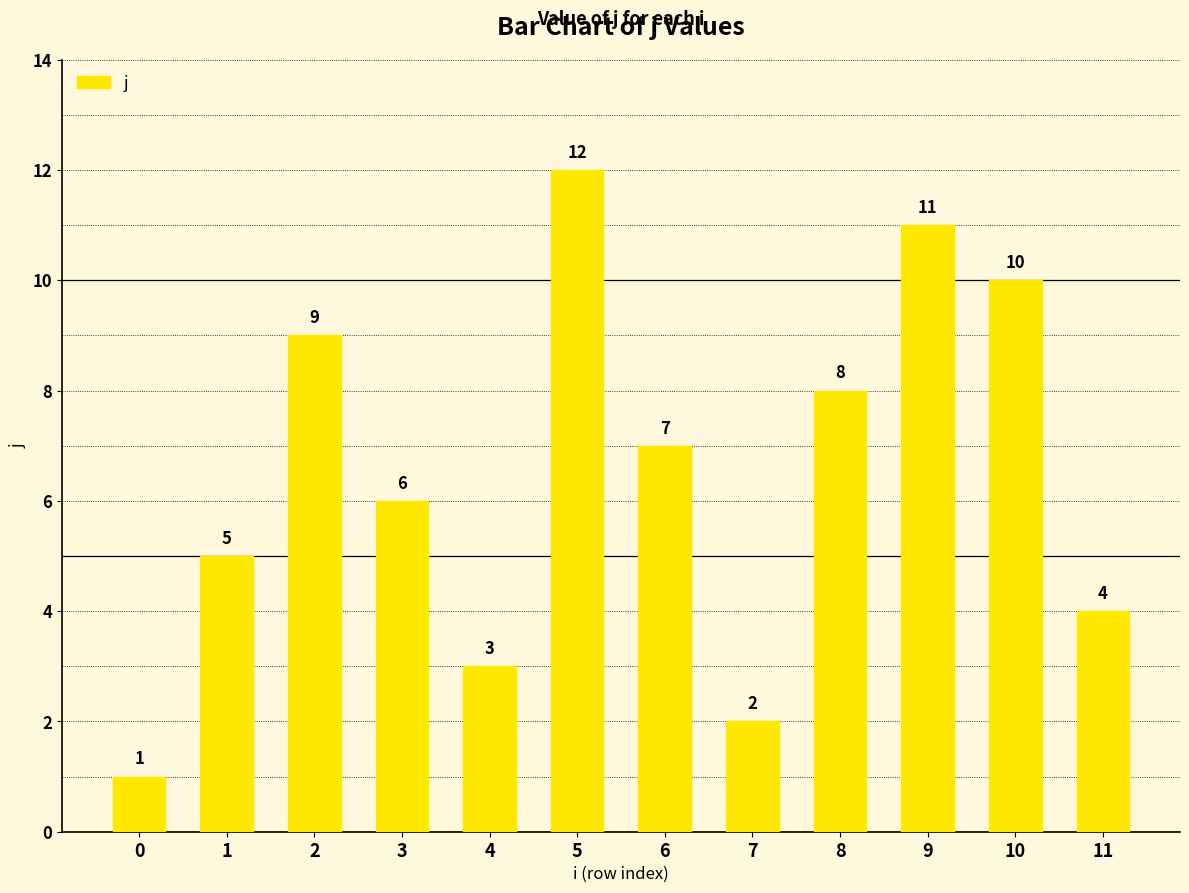

What is the ratio of the value at 8 to the value at 5?

0.7